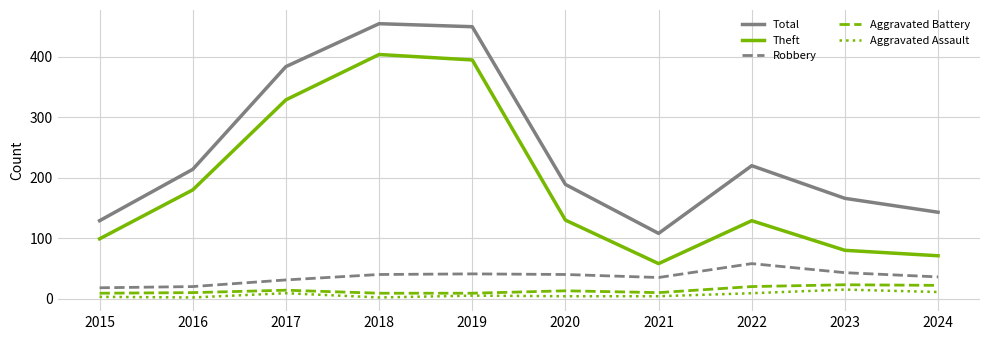

Where is the first local minimum for Theft?

2021